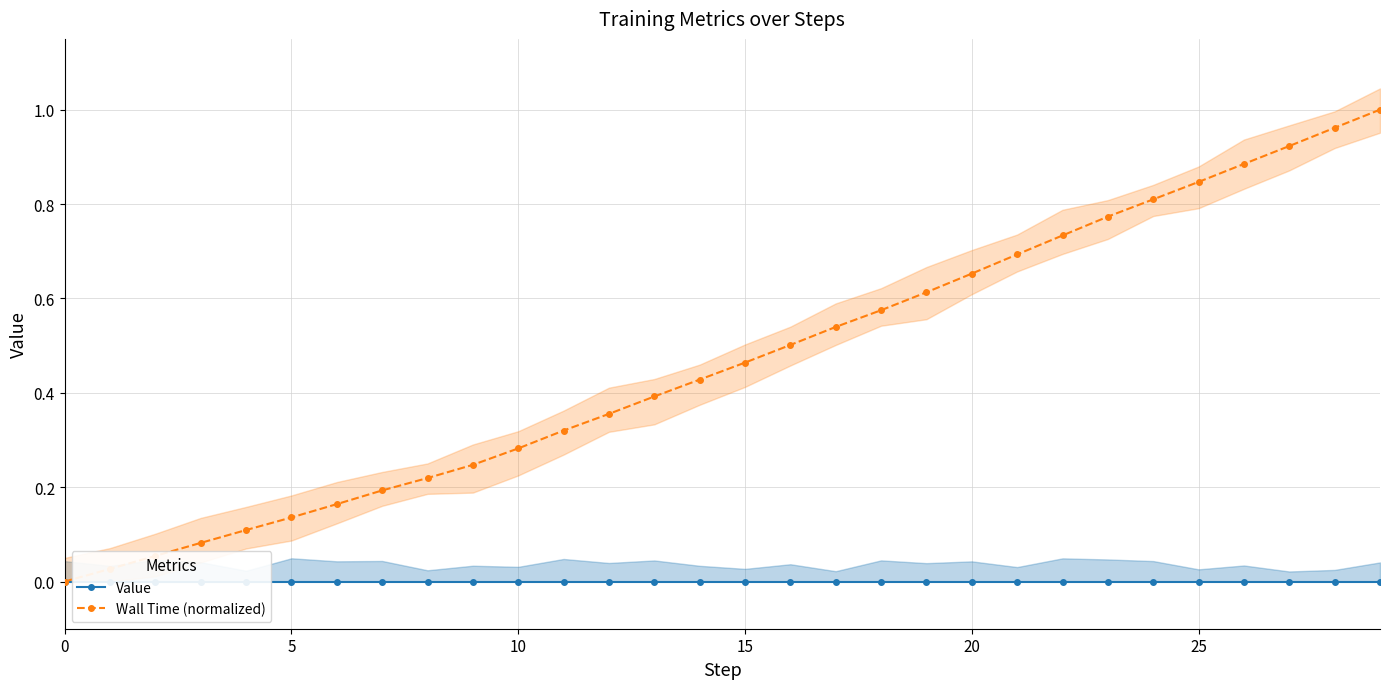

The Wall Time (normalized) series shows 0.4 at 25. True or false?

False